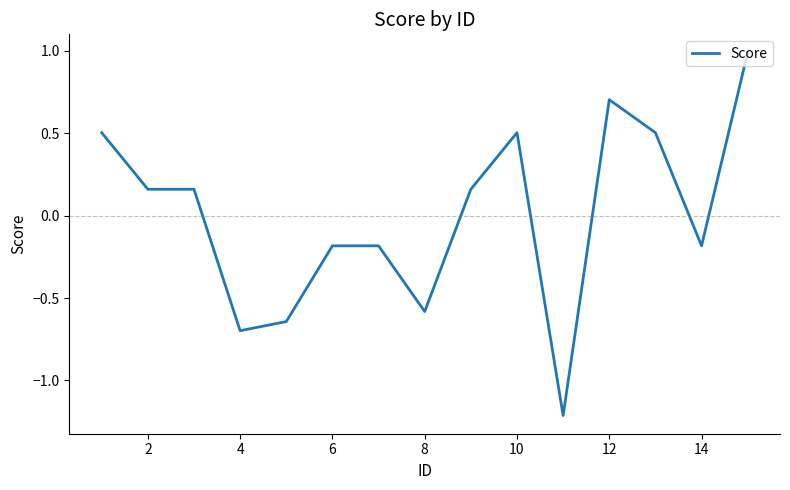

What is the difference between the maximum and minimum values?

2.2